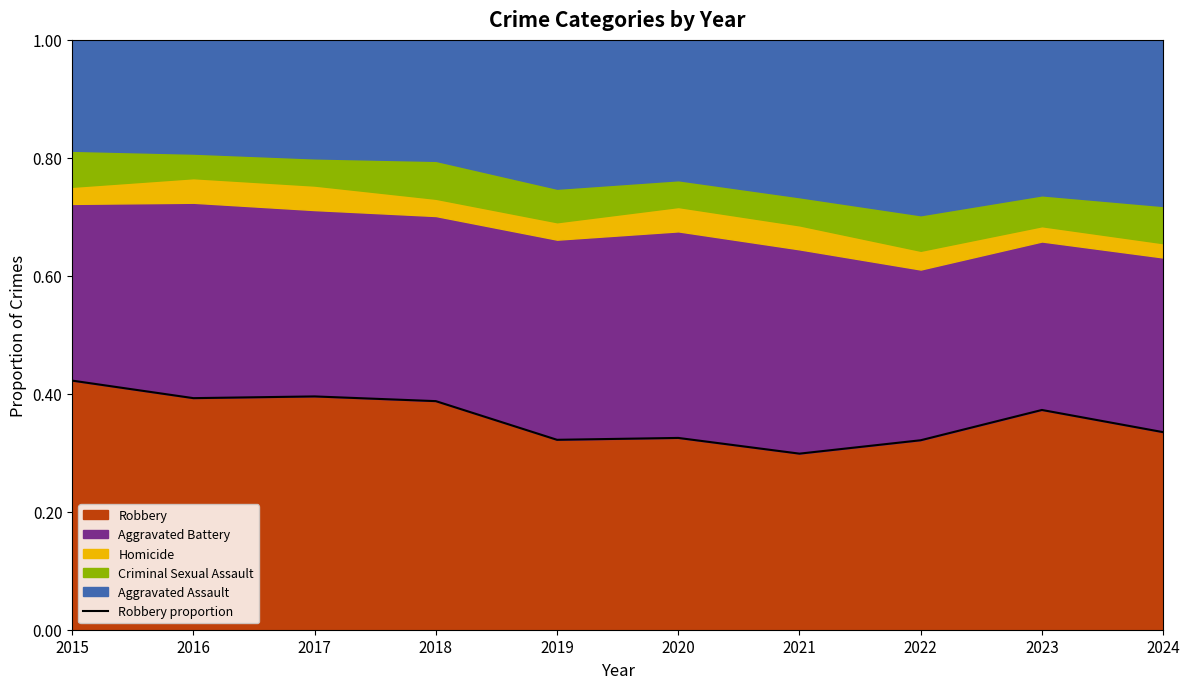

True or false: there are more than 2 points higher than both neighbors.

True